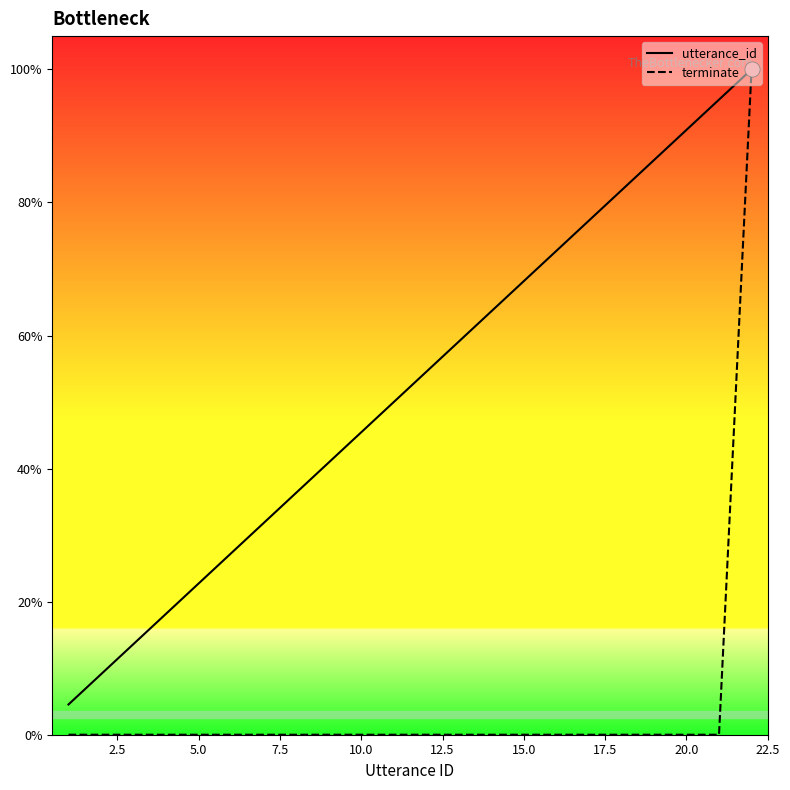

Which series has the largest total across all categories?

utterance_id